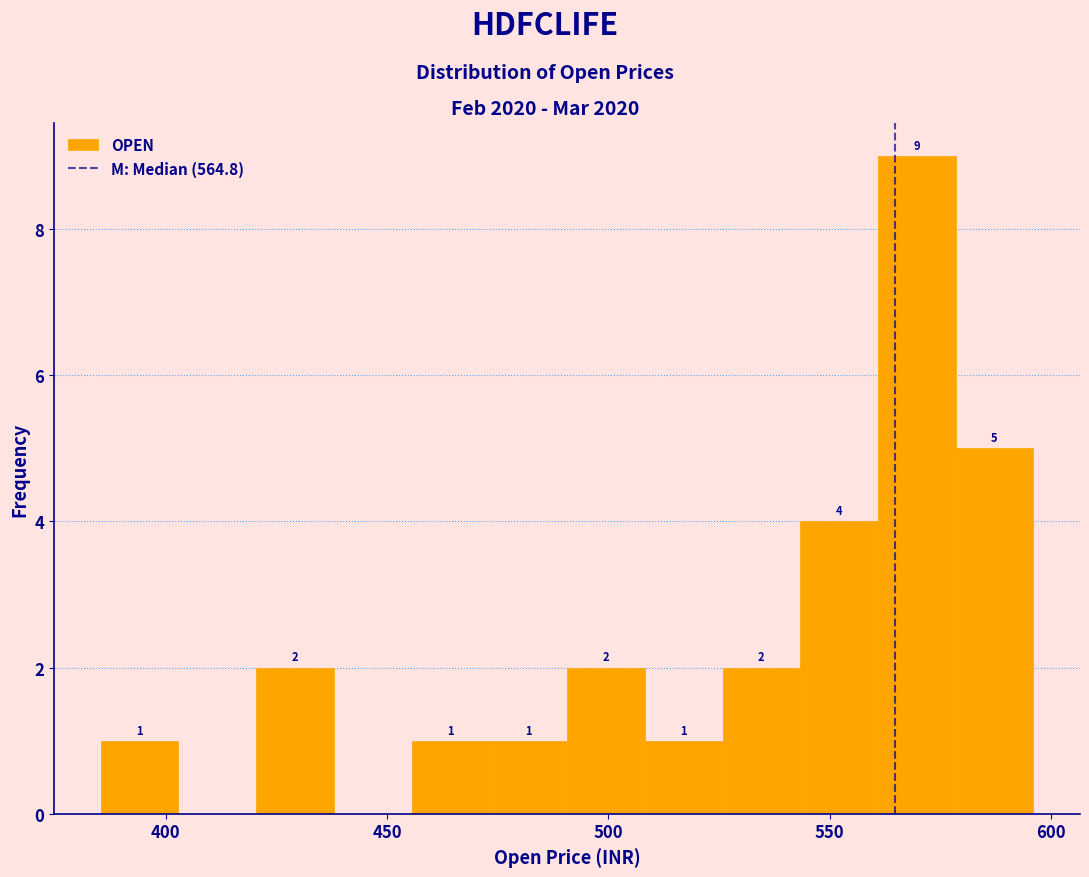

Read against the x-axis, roughly where is the centre of the tallest bar?

570